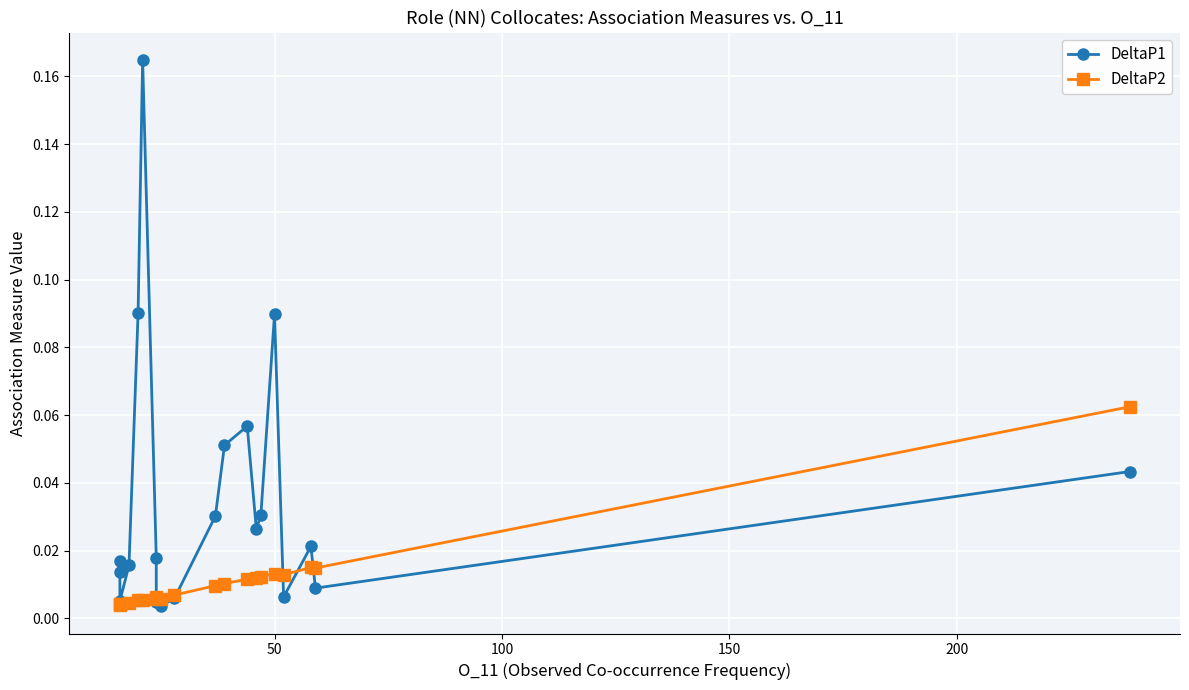

True or false: DeltaP2 has a value of 0.0 at 10.

False